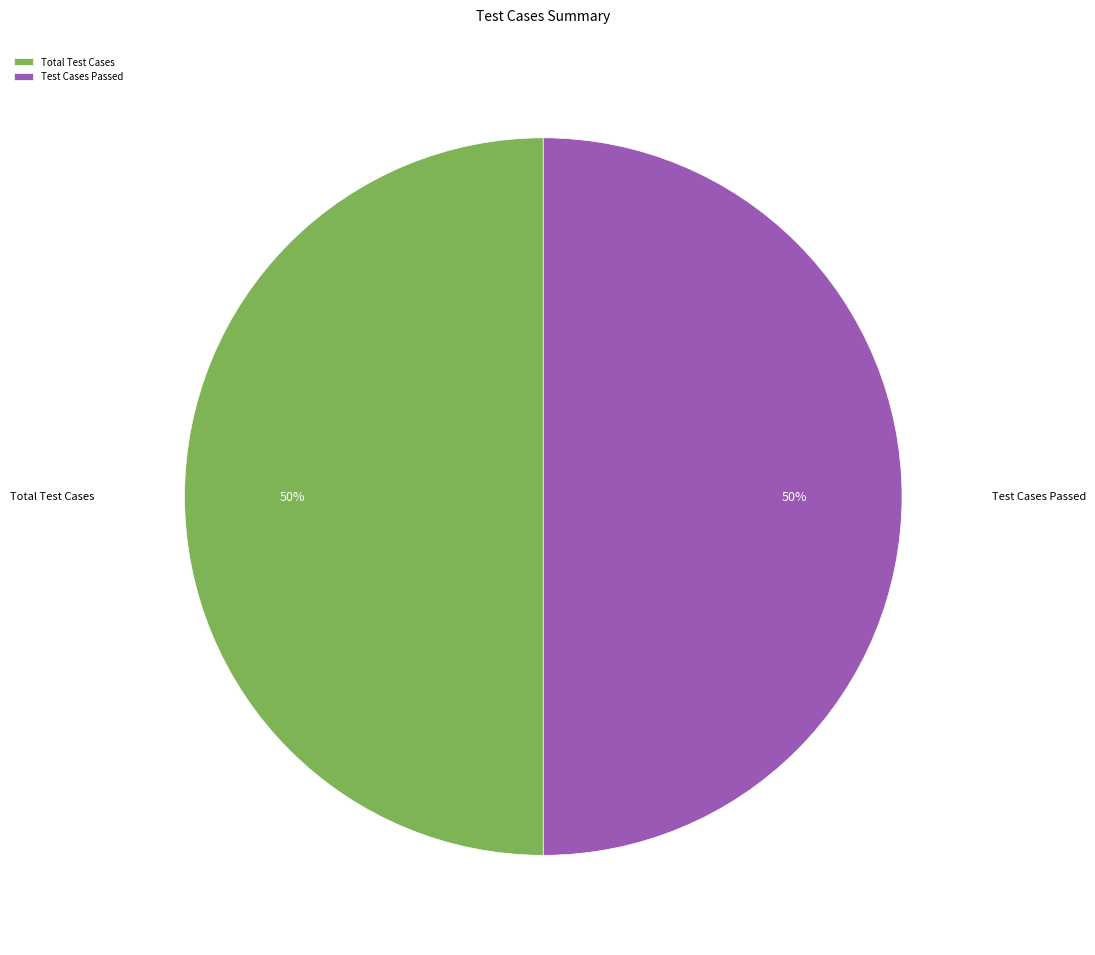

To the nearest percent, what is the average slice percentage?

50%